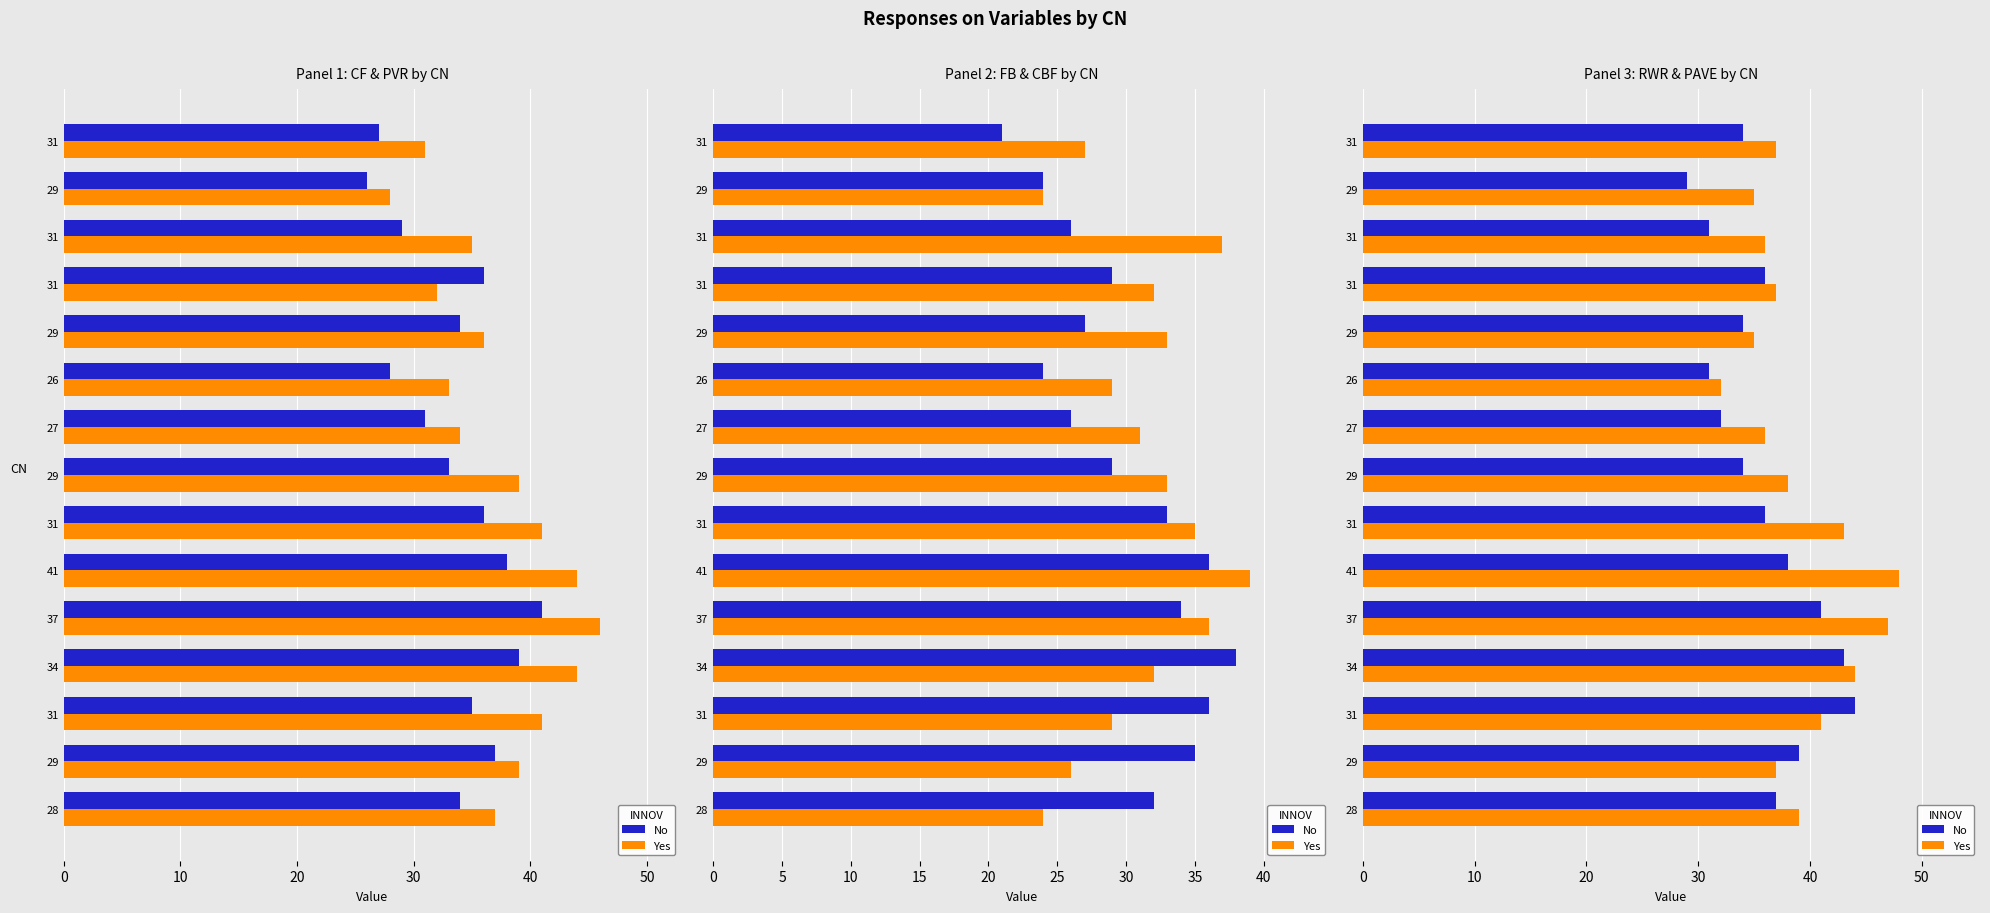

How many series are shown in this chart?

2